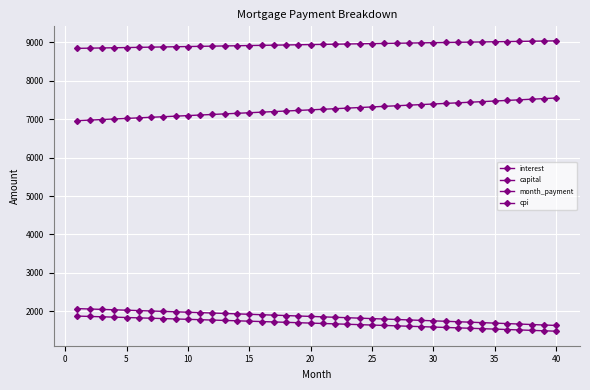

Which series has the largest range (max minus min)?

capital